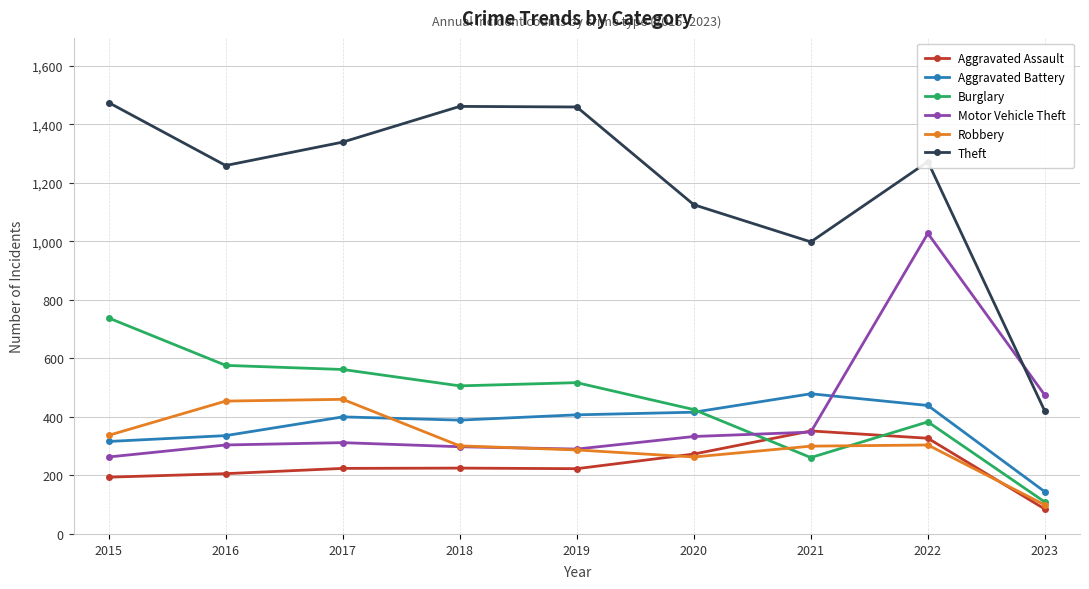

What is the value of the Robbery point at the 7th from the left?

300